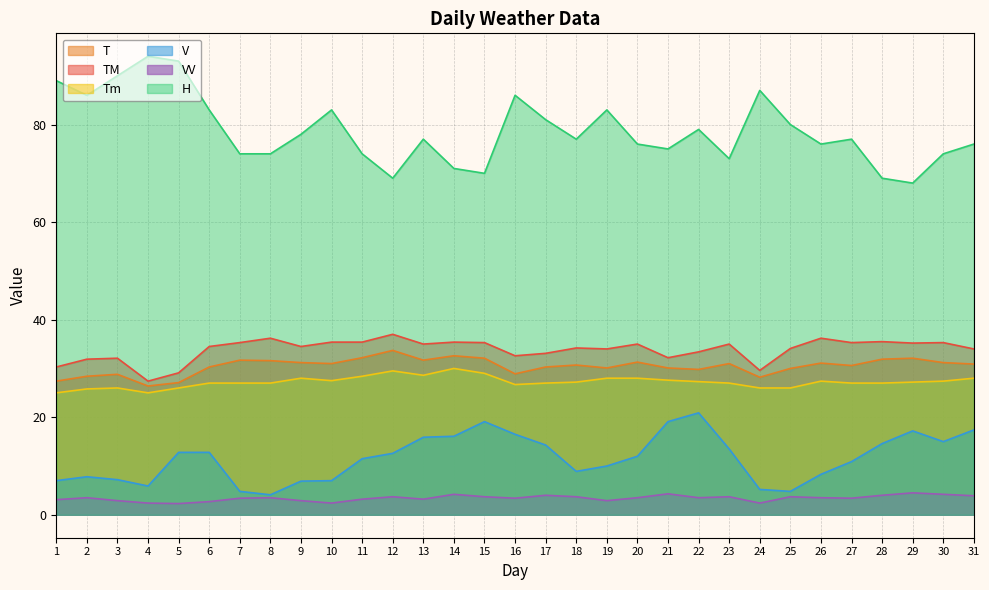

How many lines are shown in the chart?

6